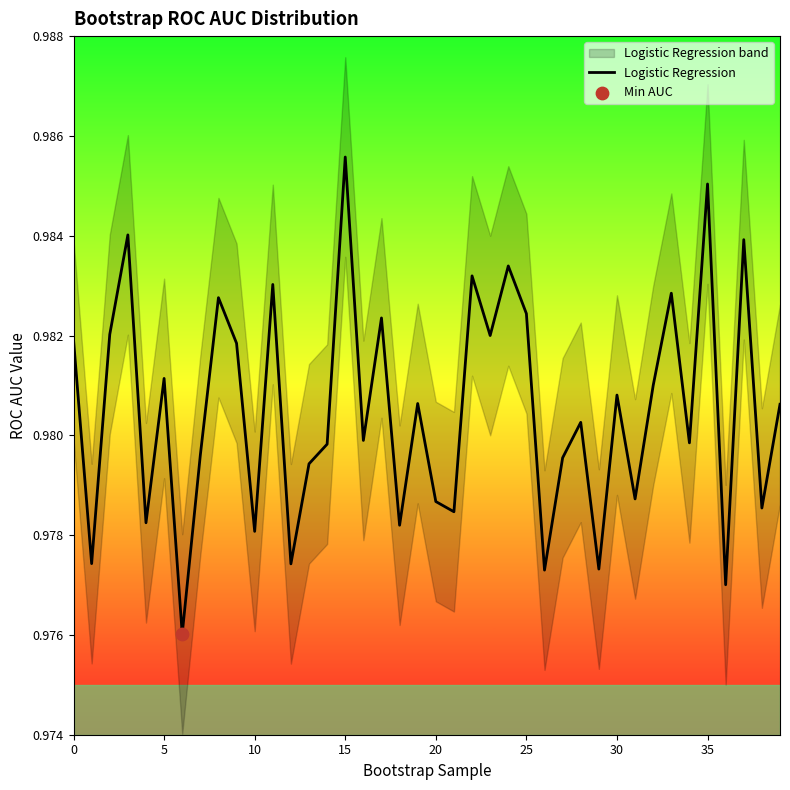

Which has a higher value, 33 or 10?

33